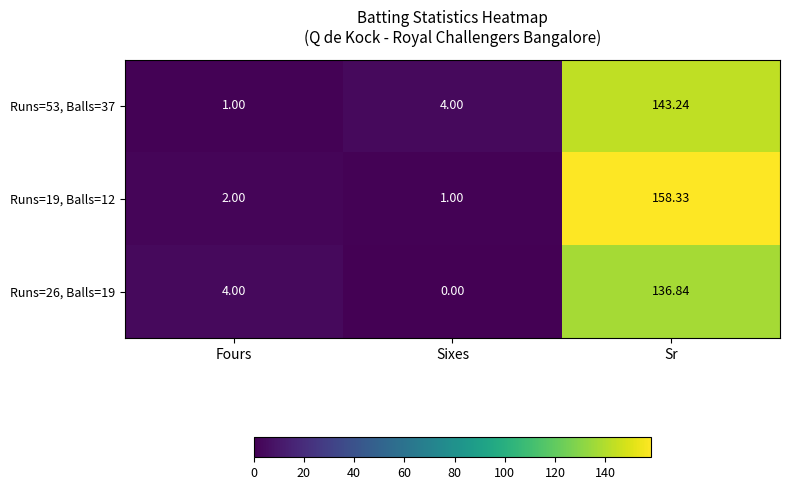

At which category is the sum across all series the highest?

Sr